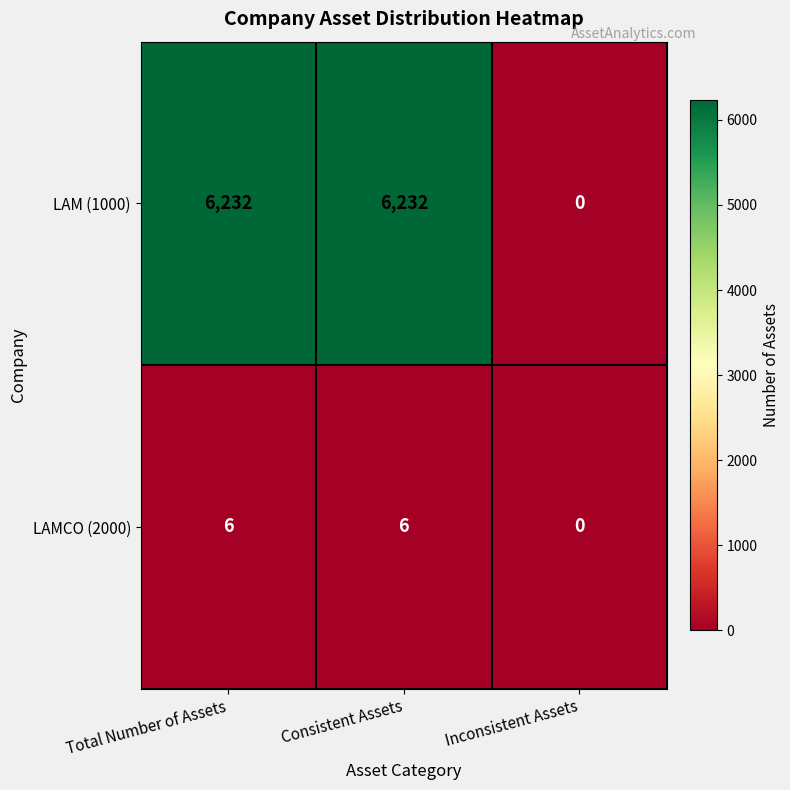

What is the highest value of the LAM (1000) series?

6232